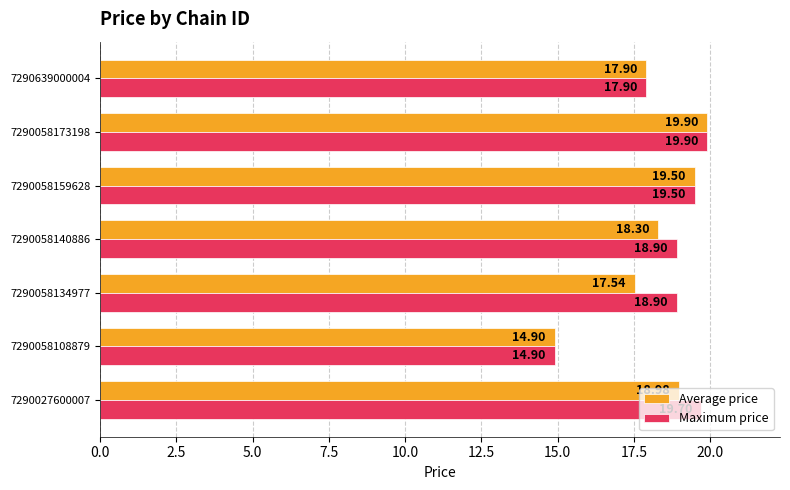

At which category is the sum across all series the highest?

7290058173198